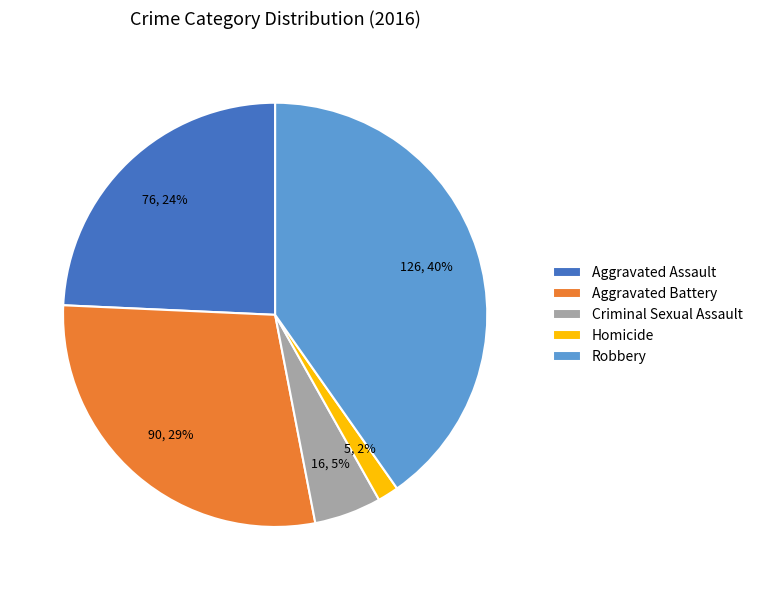

How many segments does this pie chart have?

5